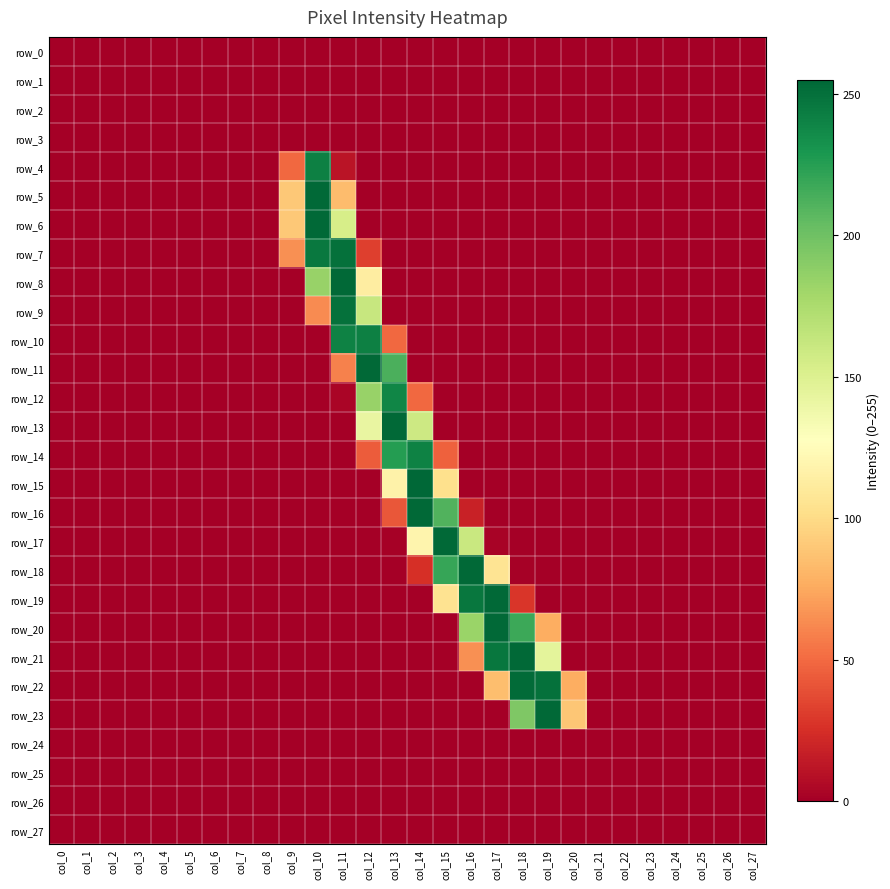

The row_6 series shows -97 at col_7. True or false?

False